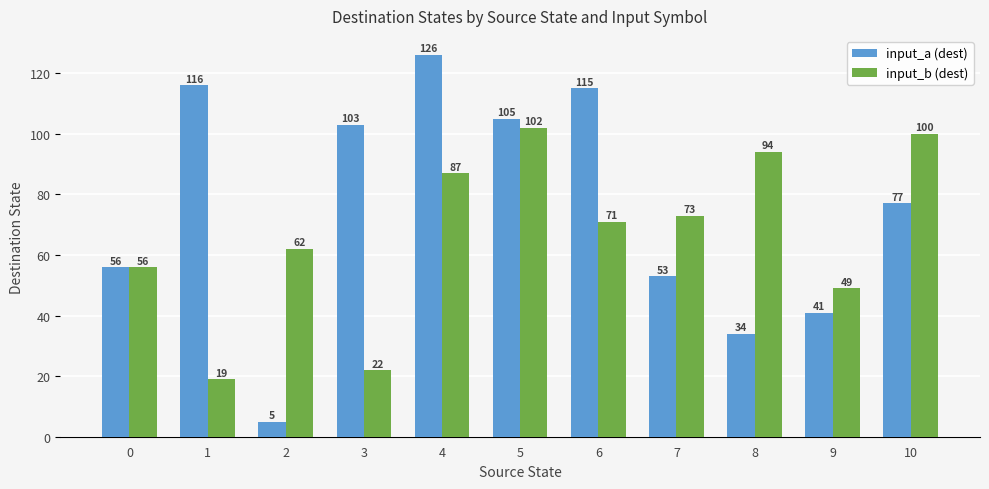

Reading left to right, list all the values displayed in this chart.

input_a (dest): 56	116	5	103	126	105	115	53	34	41	77
input_b (dest): 56	19	62	22	87	102	71	73	94	49	100